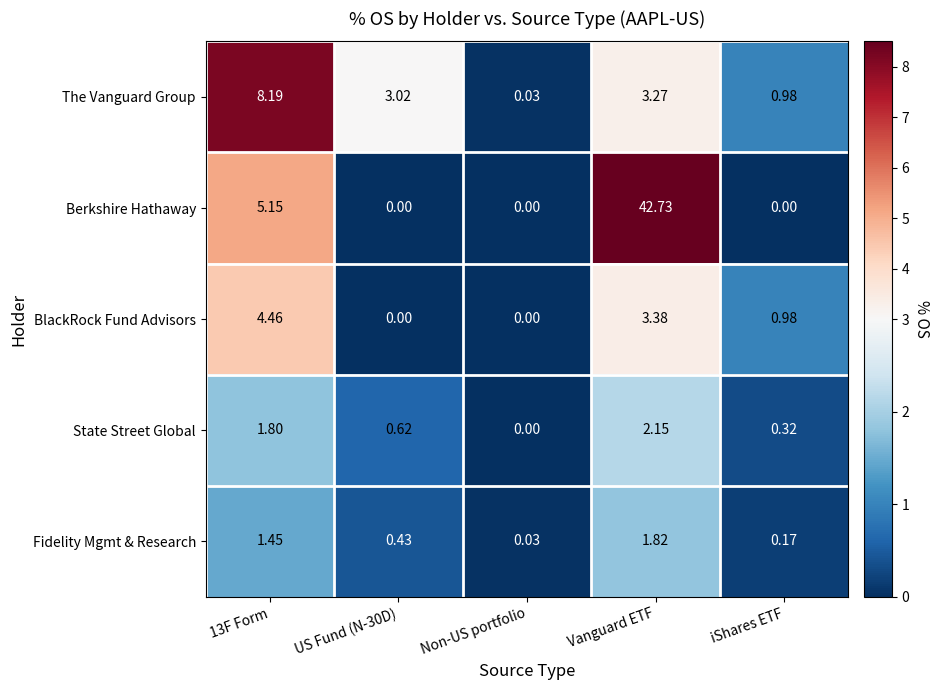

Rank the series by their maximum value, from highest to lowest.

Berkshire Hathaway, The Vanguard Group, BlackRock Fund Advisors, State Street Global, Fidelity Mgmt & Research